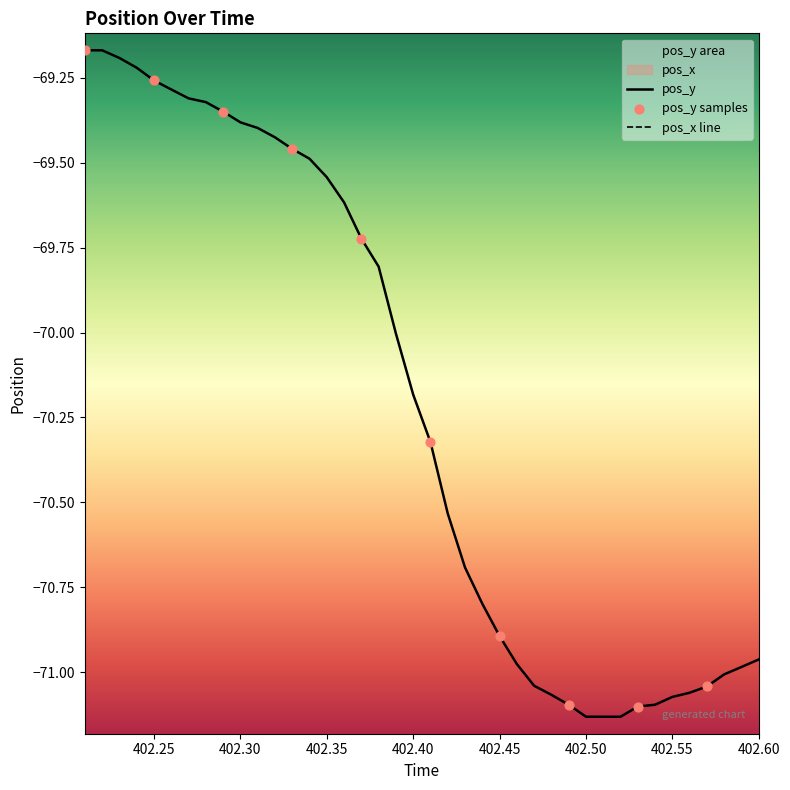

Is the value of pos_x at 402.60 greater than the value of pos_y at 21?

Yes